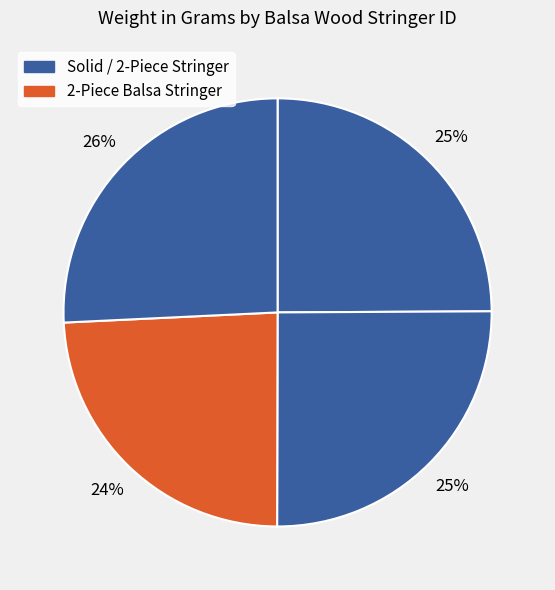

Count the number of slices in the pie.

4